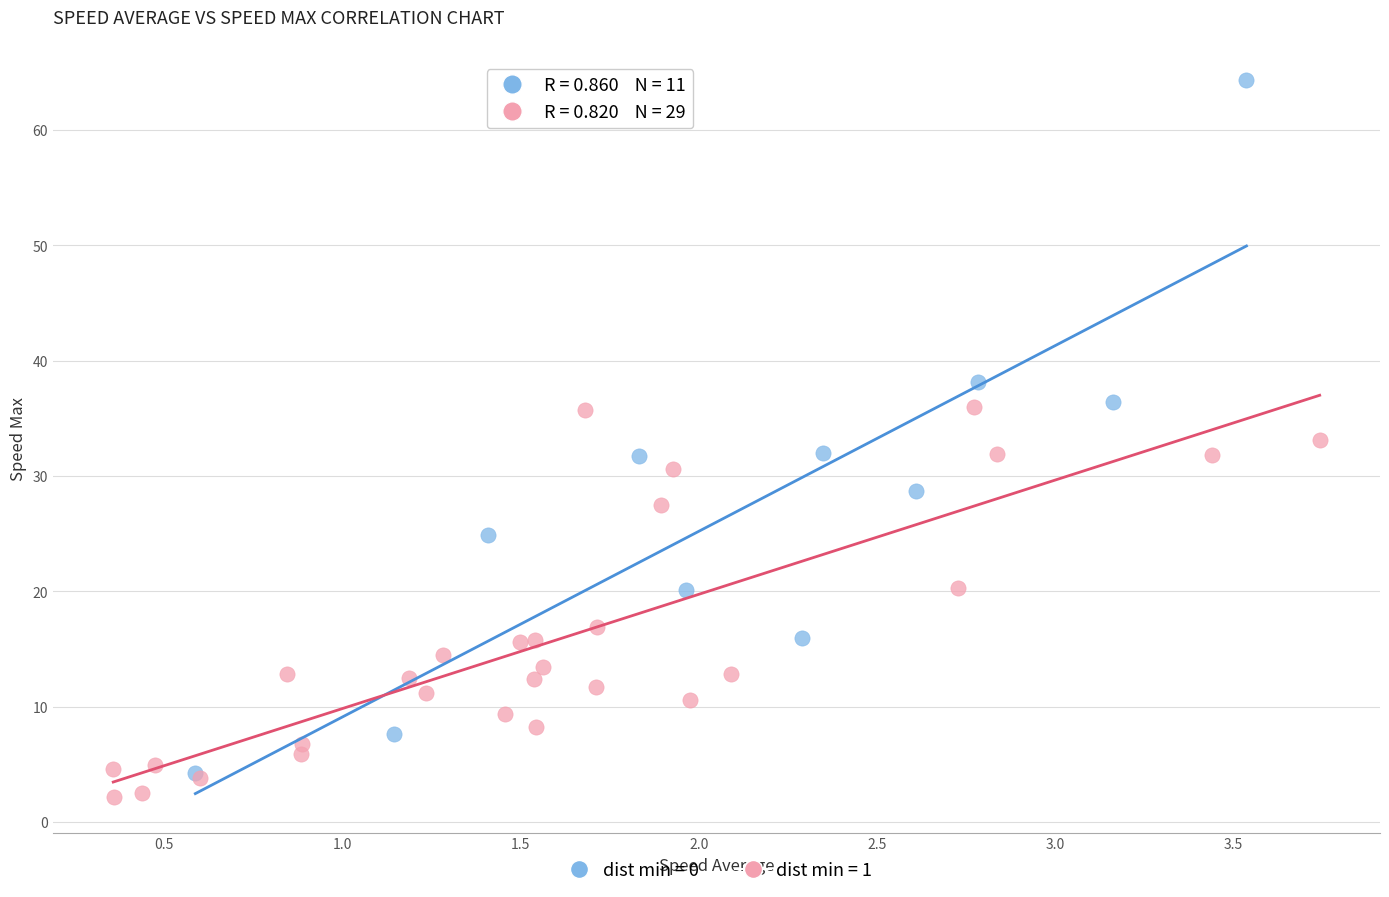

Which series contains the highest Y value?

dist min = 0